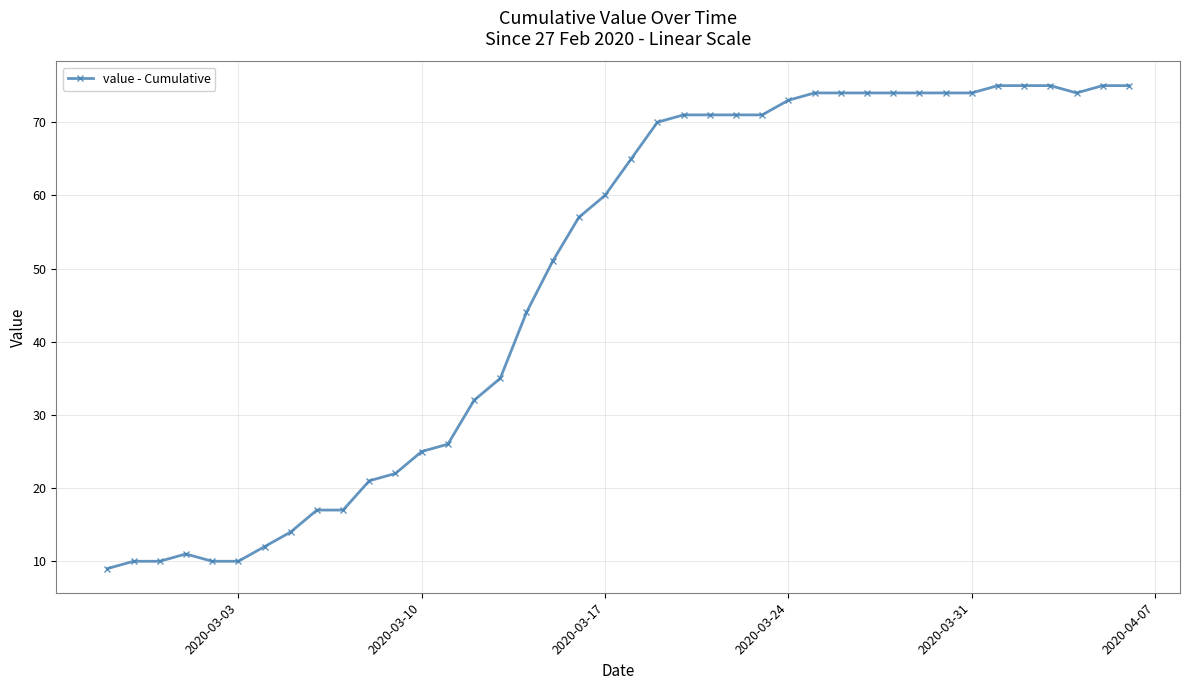

What is the value of the 15th point from the left?

32